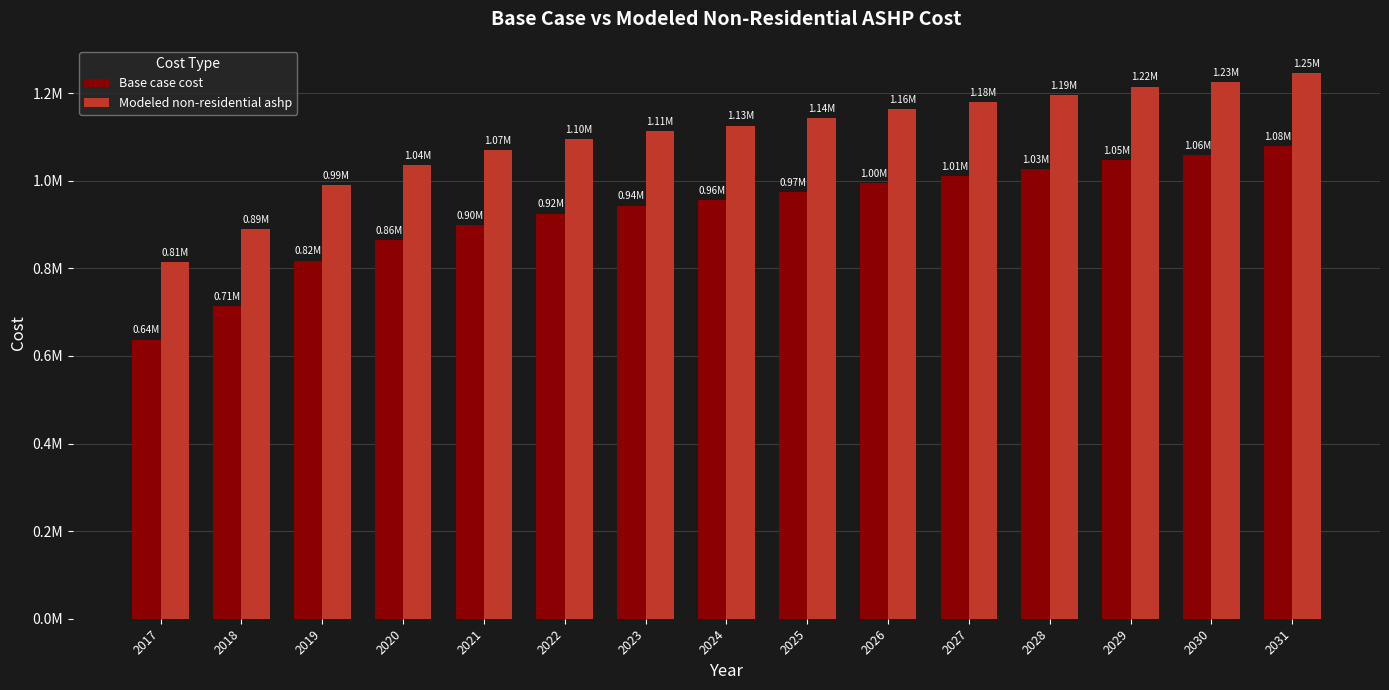

Does the chart contain any negative values?

No